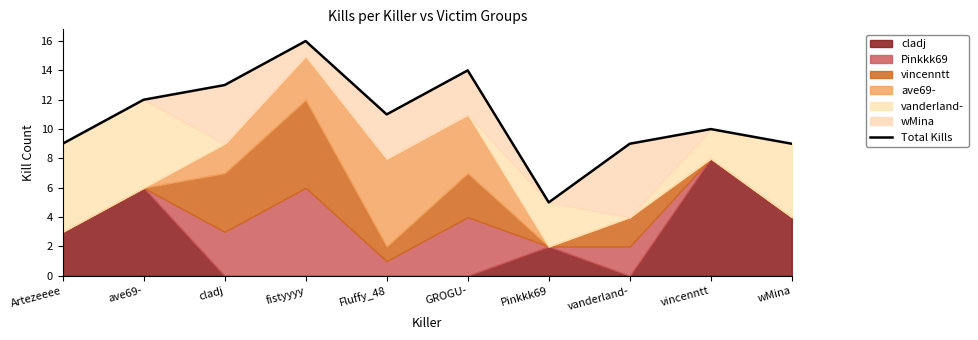

Which has a higher value, fistyyyy or vanderland-?

fistyyyy